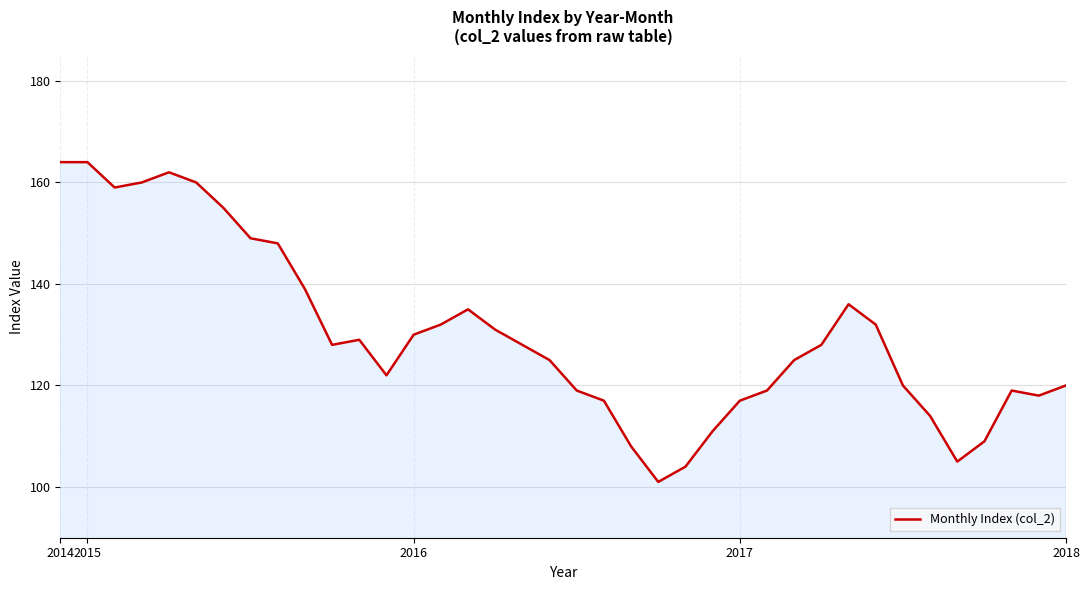

What is the smallest value displayed?

101